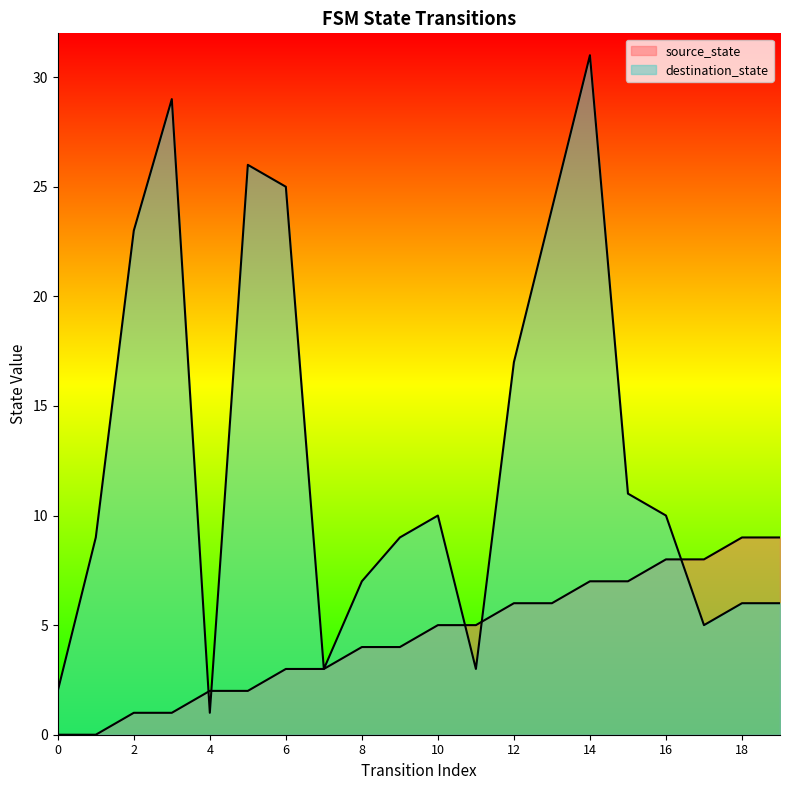

Reading right to left, what are all the values shown in this chart?

source_state: 9	9	8	8	7	7	6	6	5	5	4	4	3	3	2	2	1	1	0	0
destination_state: 6	6	5	10	11	31	24	17	3	10	9	7	3	25	26	1	29	23	9	2